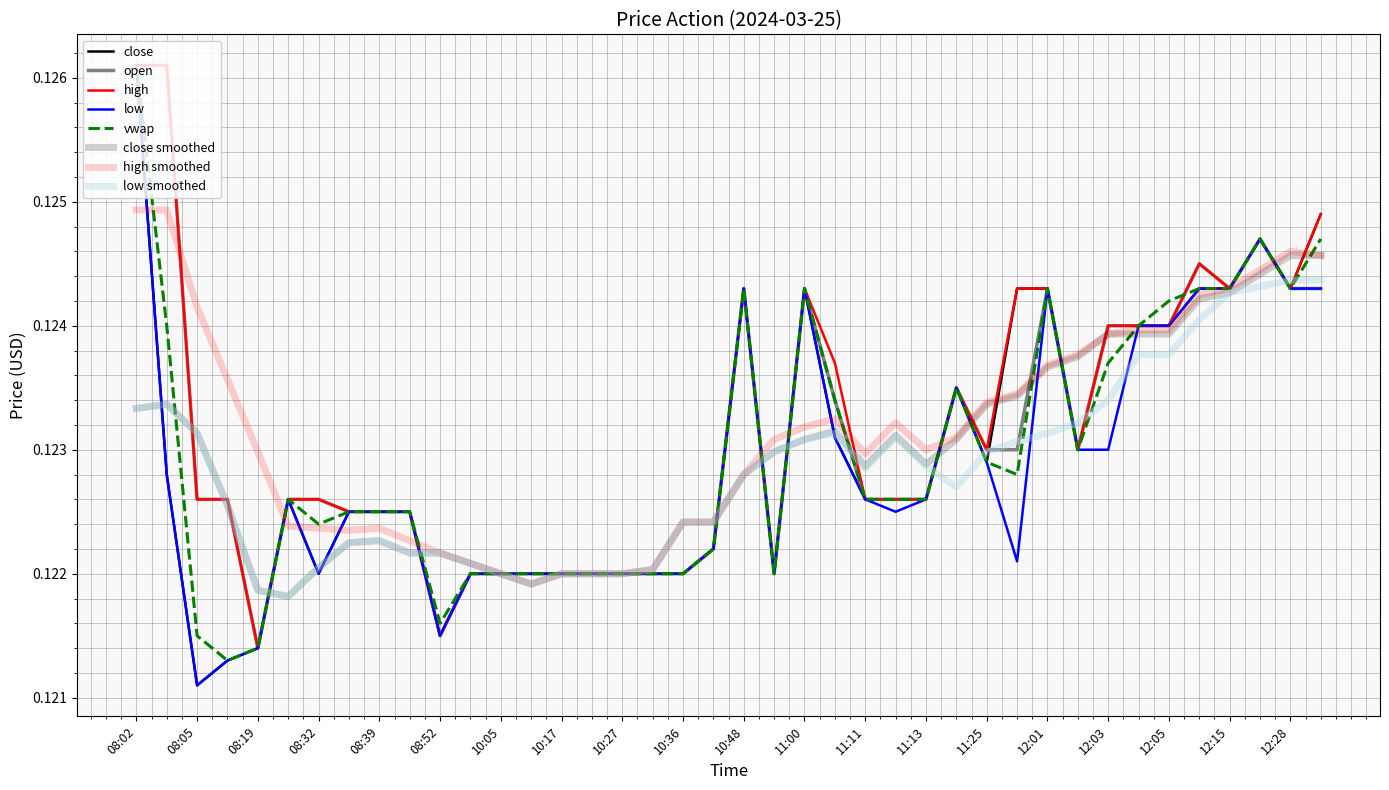

Which category has the highest value in the vwap series?

08:02